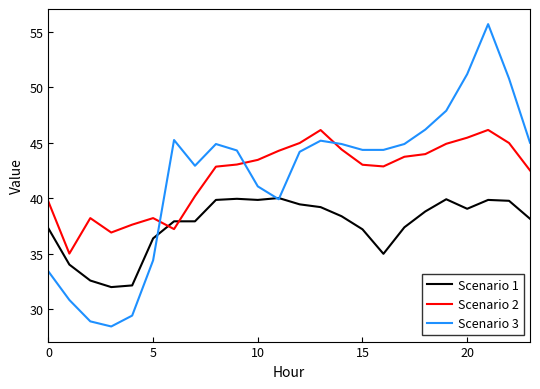

What is the average value of the Scenario 2 series?

42.1